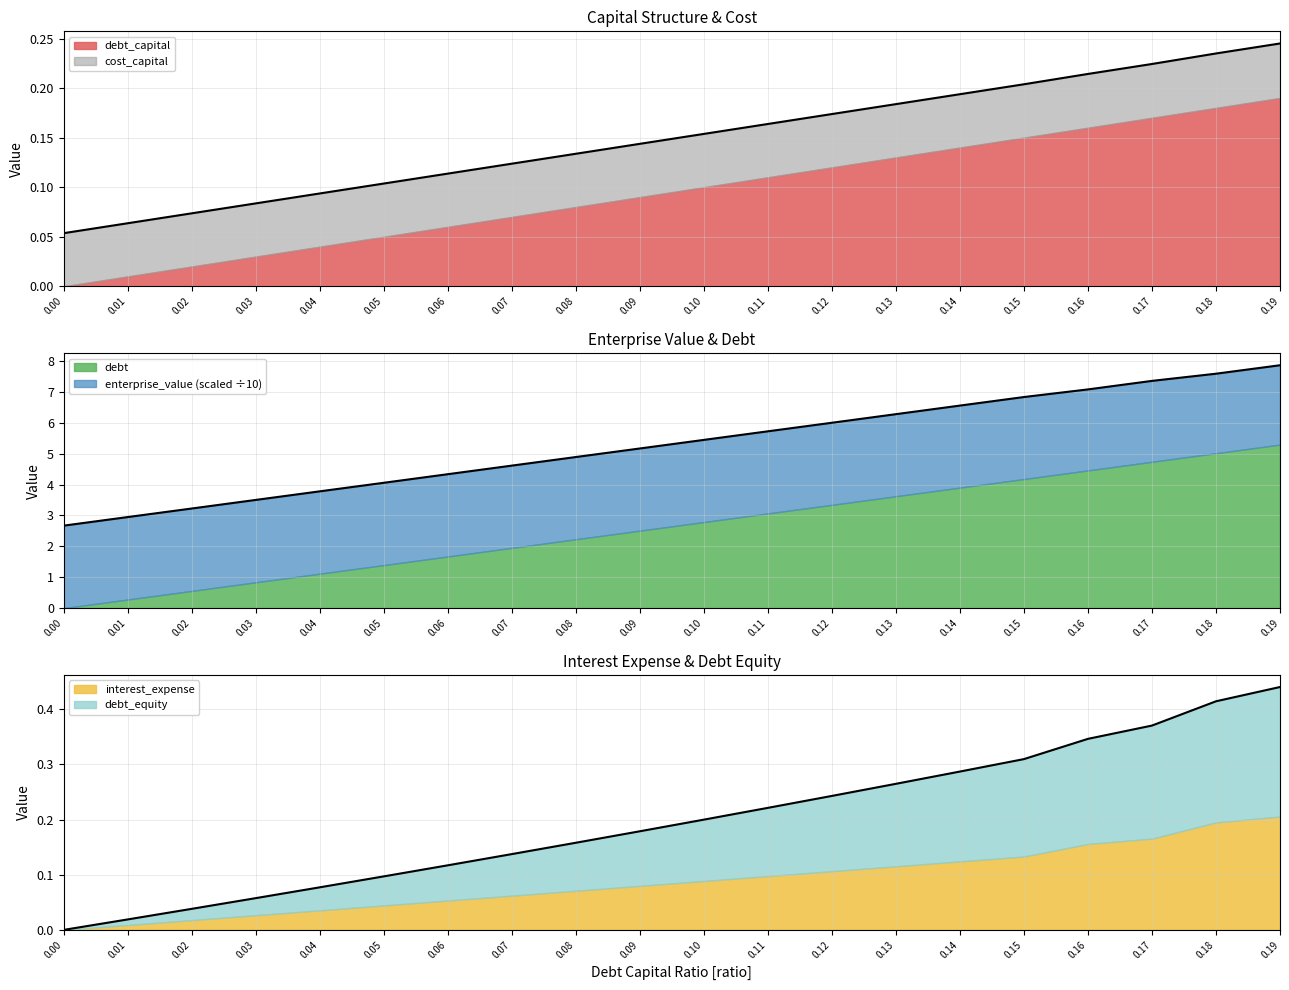

True or false: debt_capital and debt intersect in this chart.

False